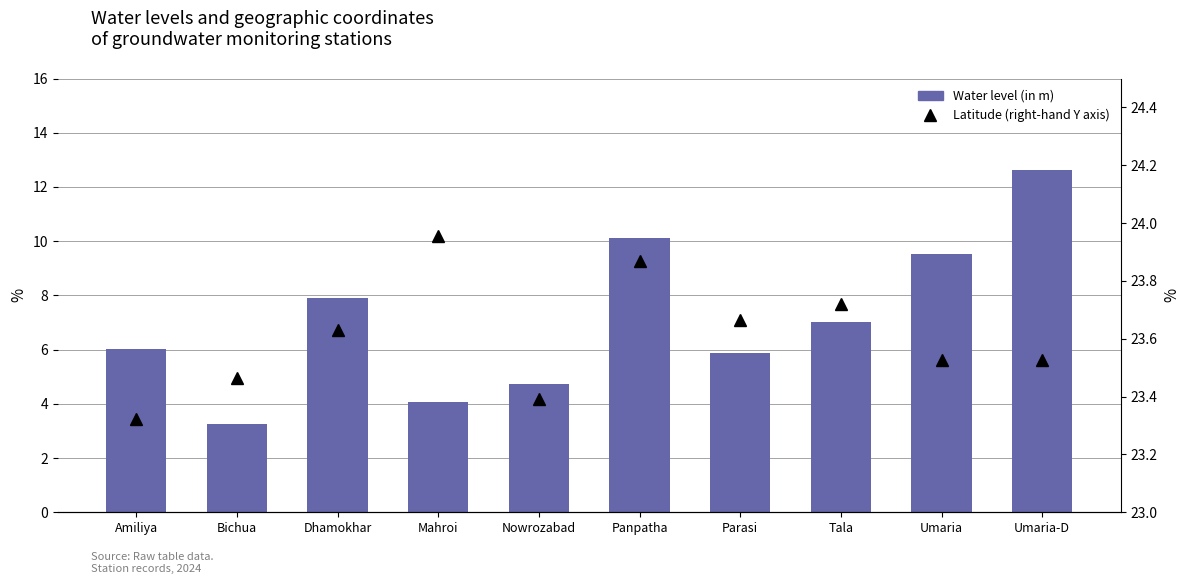

What are all the series names shown in the legend?

Water level (in m), Latitude (right-hand Y axis)